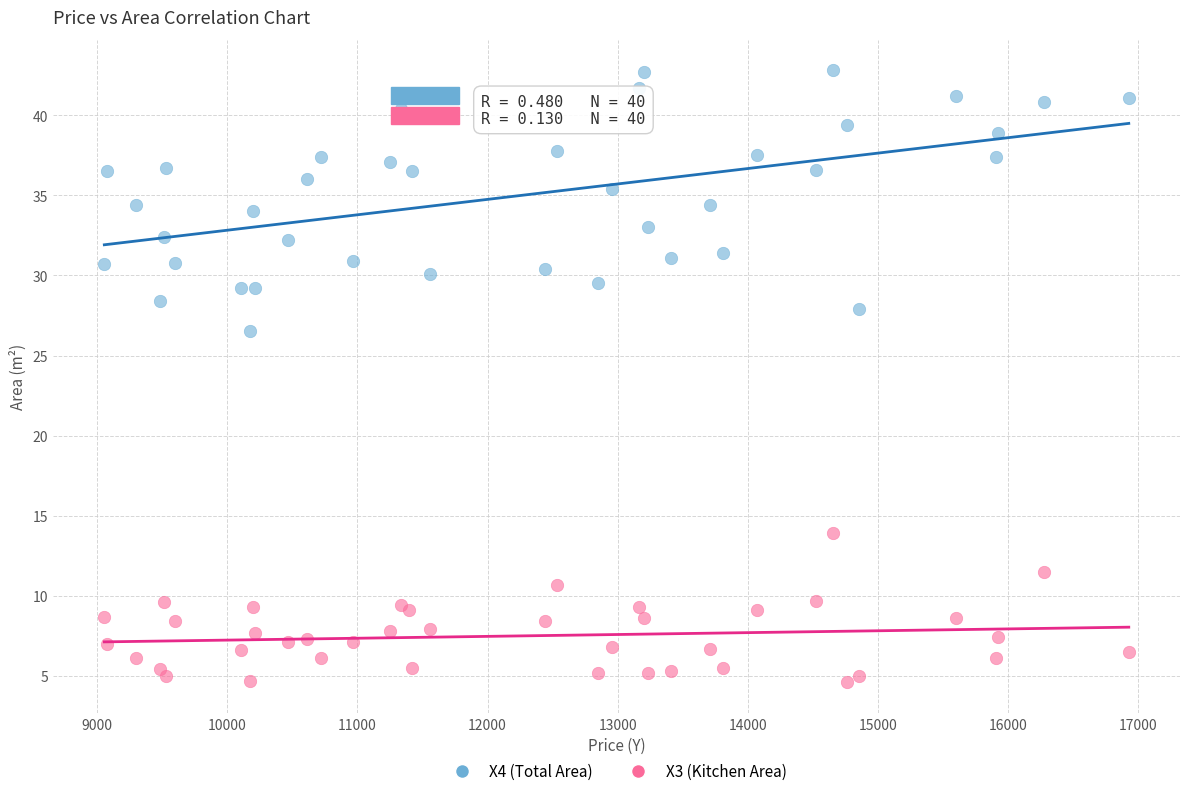

Which series reaches the minimum Y coordinate?

X3 (Kitchen Area)